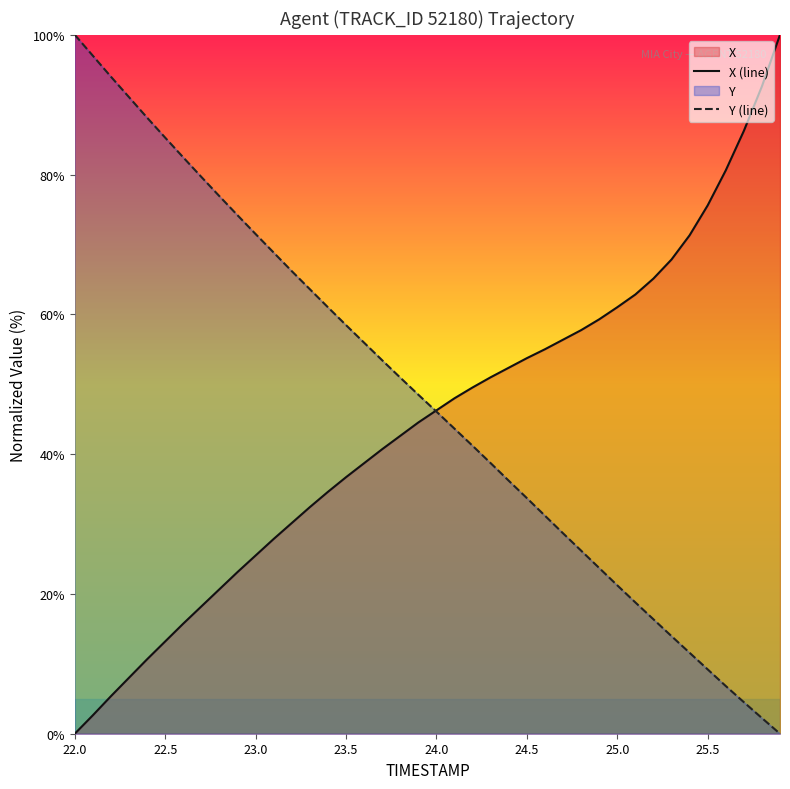

The Y (line) series shows 4.2 at 25.5. True or false?

False